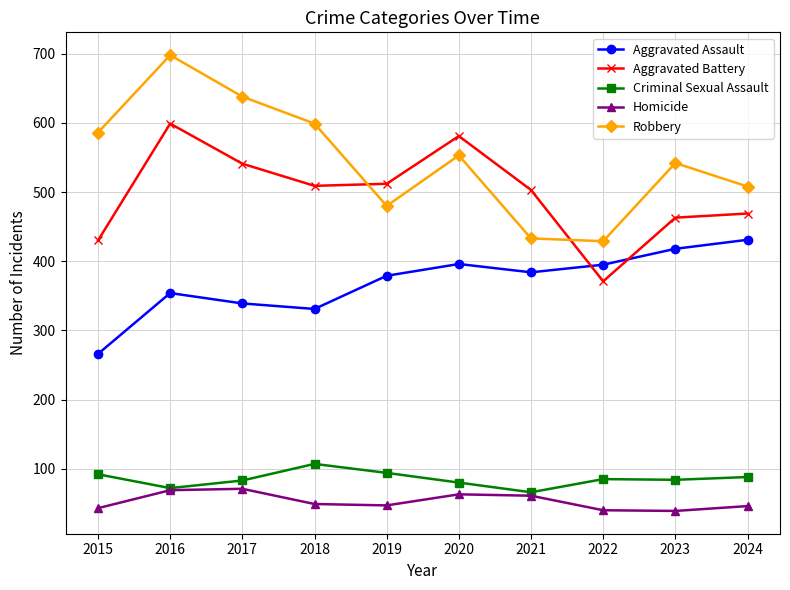

True or false: Criminal Sexual Assault has a value of 22 at 2019.

False